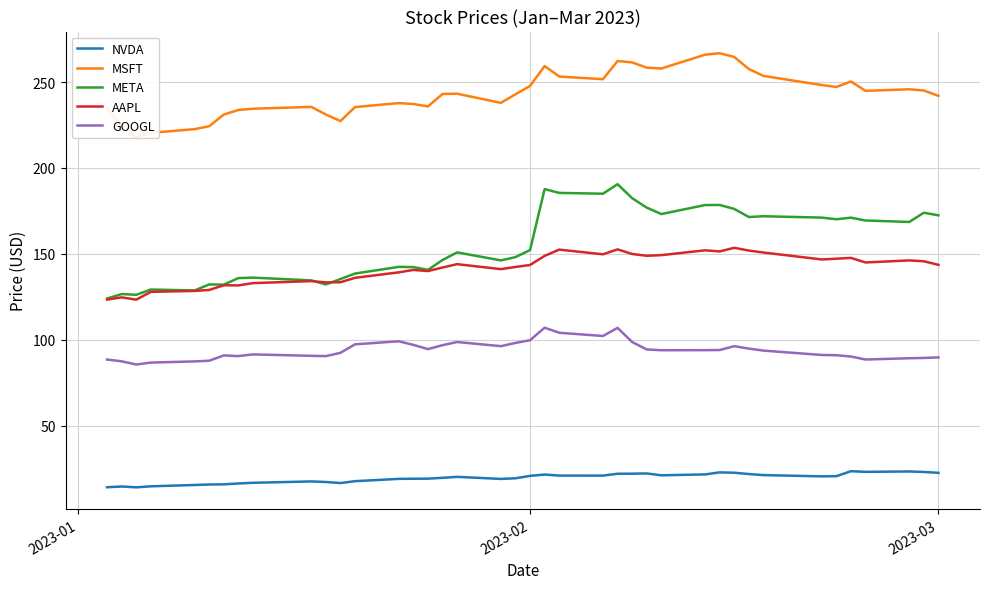

Which series has the largest range (max minus min)?

META